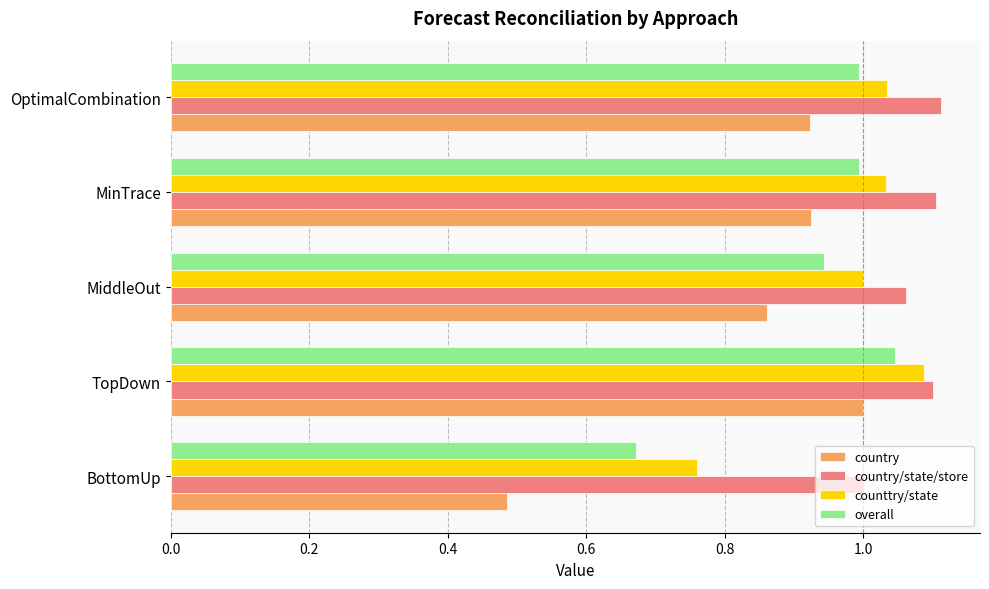

Is it true that country/state/store equals 0.4 at BottomUp?

False